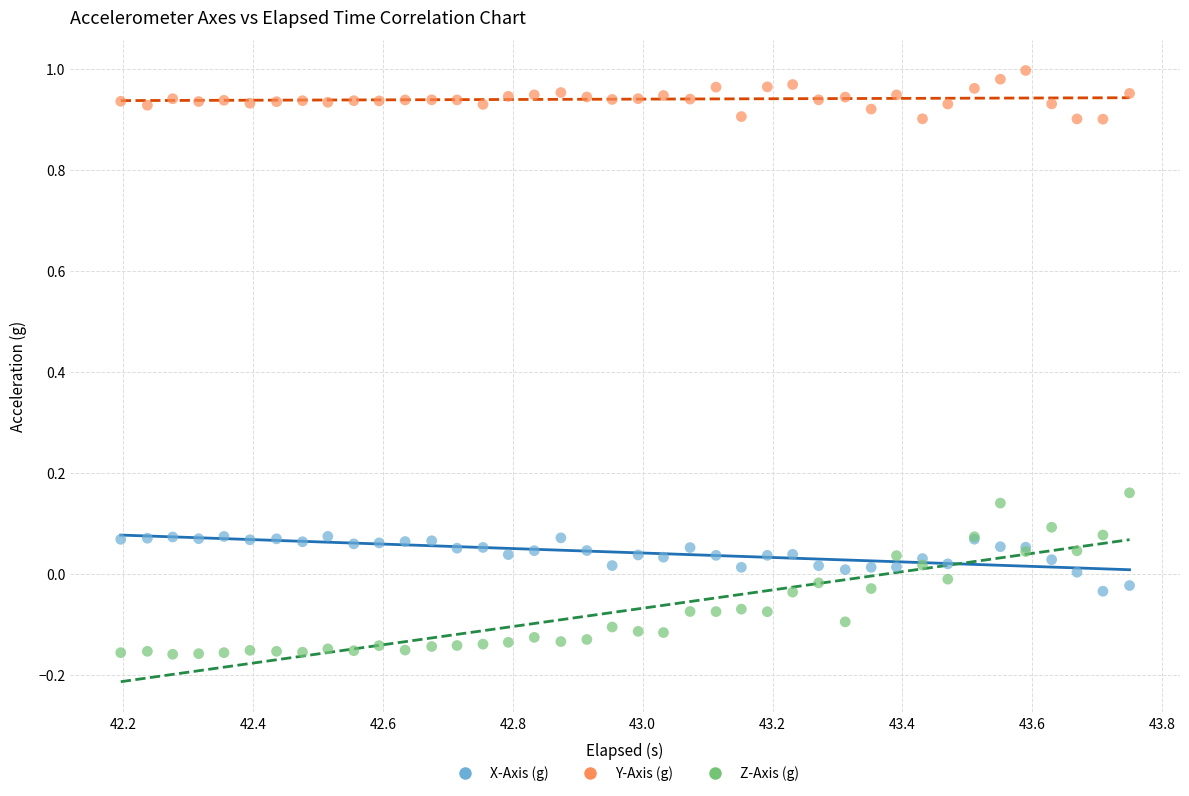

Which series reaches the maximum Y coordinate?

Y-Axis (g)